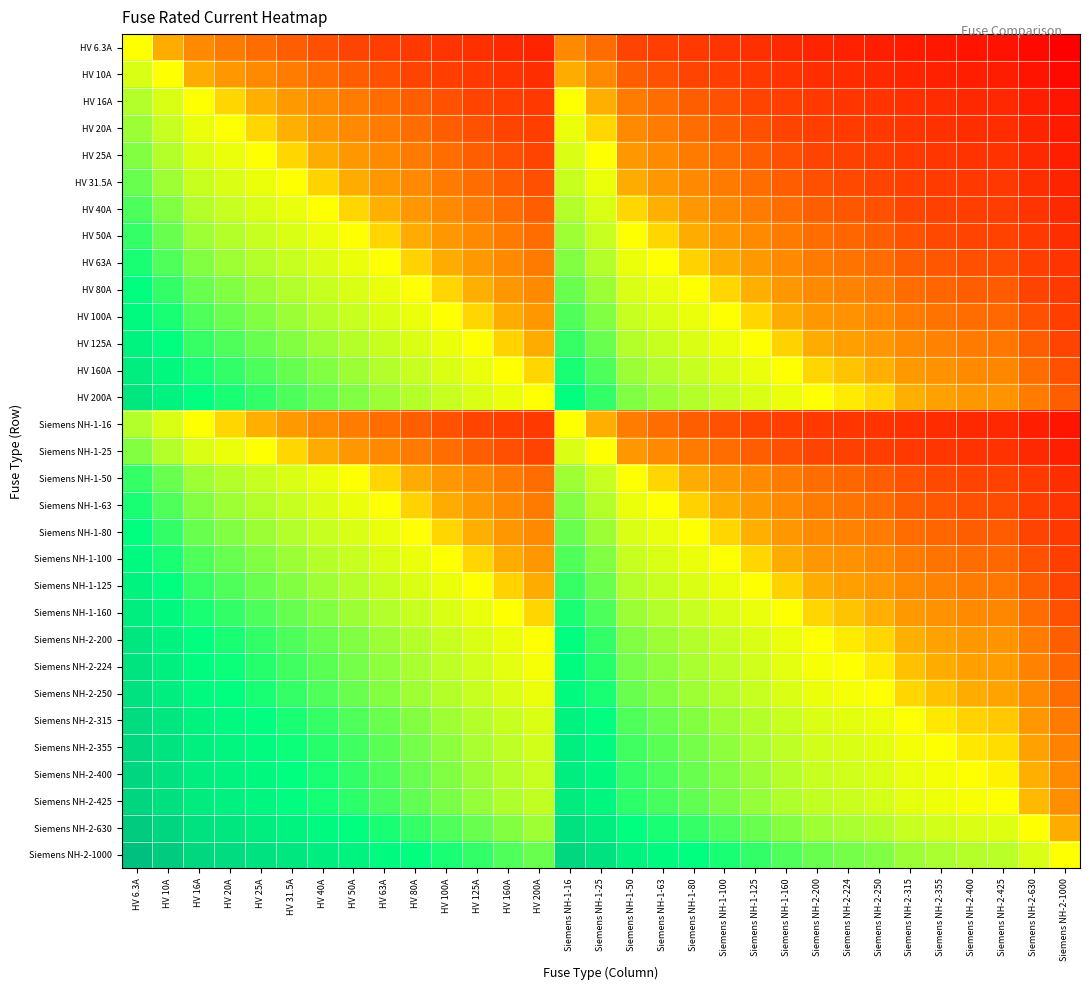

Reading left to right, transcribe all the data shown in this chart.

HV 6.3A: HV 6.3A=0.0	HV 10A=-0.7	HV 16A=-1.3	HV 20A=-1.7	HV 25A=-2.0	HV 31.5A=-2.3	HV 40A=-2.7	HV 50A=-3.0	HV 63A=-3.3	HV 80A=-3.7	HV 100A=-4.0	HV 125A=-4.3	HV 160A=-4.7	HV 200A=-5.0	Siemens NH-1-16=-1.3	Siemens NH-1-25=-2.0	Siemens NH-1-50=-3.0	Siemens NH-1-63=-3.3	Siemens NH-1-80=-3.7	Siemens NH-1-100=-4.0	Siemens NH-1-125=-4.3	Siemens NH-1-160=-4.7	Siemens NH-2-200=-5.0	Siemens NH-2-224=-5.2	Siemens NH-2-250=-5.3	Siemens NH-2-315=-5.6	Siemens NH-2-355=-5.8	Siemens NH-2-400=-6.0	Siemens NH-2-425=-6.1	Siemens NH-2-630=-6.6	Siemens NH-2-1000=-7.3
HV 10A: HV 6.3A=0.7	HV 10A=0.0	HV 16A=-0.7	HV 20A=-1.0	HV 25A=-1.3	HV 31.5A=-1.7	HV 40A=-2.0	HV 50A=-2.3	HV 63A=-2.7	HV 80A=-3.0	HV 100A=-3.3	HV 125A=-3.6	HV 160A=-4.0	HV 200A=-4.3	Siemens NH-1-16=-0.7	Siemens NH-1-25=-1.3	Siemens NH-1-50=-2.3	Siemens NH-1-63=-2.7	Siemens NH-1-80=-3.0	Siemens NH-1-100=-3.3	Siemens NH-1-125=-3.6	Siemens NH-1-160=-4.0	Siemens NH-2-200=-4.3	Siemens NH-2-224=-4.5	Siemens NH-2-250=-4.6	Siemens NH-2-315=-5.0	Siemens NH-2-355=-5.1	Siemens NH-2-400=-5.3	Siemens NH-2-425=-5.4	Siemens NH-2-630=-6.0	Siemens NH-2-1000=-6.6
HV 16A: HV 6.3A=1.3	HV 10A=0.7	HV 16A=0.0	HV 20A=-0.3	HV 25A=-0.6	HV 31.5A=-1.0	HV 40A=-1.3	HV 50A=-1.6	HV 63A=-2.0	HV 80A=-2.3	HV 100A=-2.6	HV 125A=-3.0	HV 160A=-3.3	HV 200A=-3.6	Siemens NH-1-16=0.0	Siemens NH-1-25=-0.6	Siemens NH-1-50=-1.6	Siemens NH-1-63=-2.0	Siemens NH-1-80=-2.3	Siemens NH-1-100=-2.6	Siemens NH-1-125=-3.0	Siemens NH-1-160=-3.3	Siemens NH-2-200=-3.6	Siemens NH-2-224=-3.8	Siemens NH-2-250=-4.0	Siemens NH-2-315=-4.3	Siemens NH-2-355=-4.5	Siemens NH-2-400=-4.6	Siemens NH-2-425=-4.7	Siemens NH-2-630=-5.3	Siemens NH-2-1000=-6.0
HV 20A: HV 6.3A=1.7	HV 10A=1.0	HV 16A=0.3	HV 20A=0.0	HV 25A=-0.3	HV 31.5A=-0.7	HV 40A=-1.0	HV 50A=-1.3	HV 63A=-1.7	HV 80A=-2.0	HV 100A=-2.3	HV 125A=-2.6	HV 160A=-3.0	HV 200A=-3.3	Siemens NH-1-16=0.3	Siemens NH-1-25=-0.3	Siemens NH-1-50=-1.3	Siemens NH-1-63=-1.7	Siemens NH-1-80=-2.0	Siemens NH-1-100=-2.3	Siemens NH-1-125=-2.6	Siemens NH-1-160=-3.0	Siemens NH-2-200=-3.3	Siemens NH-2-224=-3.5	Siemens NH-2-250=-3.6	Siemens NH-2-315=-4.0	Siemens NH-2-355=-4.1	Siemens NH-2-400=-4.3	Siemens NH-2-425=-4.4	Siemens NH-2-630=-5.0	Siemens NH-2-1000=-5.6
HV 25A: HV 6.3A=2.0	HV 10A=1.3	HV 16A=0.6	HV 20A=0.3	HV 25A=0.0	HV 31.5A=-0.3	HV 40A=-0.7	HV 50A=-1.0	HV 63A=-1.3	HV 80A=-1.7	HV 100A=-2.0	HV 125A=-2.3	HV 160A=-2.7	HV 200A=-3.0	Siemens NH-1-16=0.6	Siemens NH-1-25=0.0	Siemens NH-1-50=-1.0	Siemens NH-1-63=-1.3	Siemens NH-1-80=-1.7	Siemens NH-1-100=-2.0	Siemens NH-1-125=-2.3	Siemens NH-1-160=-2.7	Siemens NH-2-200=-3.0	Siemens NH-2-224=-3.2	Siemens NH-2-250=-3.3	Siemens NH-2-315=-3.7	Siemens NH-2-355=-3.8	Siemens NH-2-400=-4.0	Siemens NH-2-425=-4.1	Siemens NH-2-630=-4.7	Siemens NH-2-1000=-5.3
HV 31.5A: HV 6.3A=2.3	HV 10A=1.7	HV 16A=1.0	HV 20A=0.7	HV 25A=0.3	HV 31.5A=0.0	HV 40A=-0.3	HV 50A=-0.7	HV 63A=-1.0	HV 80A=-1.3	HV 100A=-1.7	HV 125A=-2.0	HV 160A=-2.3	HV 200A=-2.7	Siemens NH-1-16=1.0	Siemens NH-1-25=0.3	Siemens NH-1-50=-0.7	Siemens NH-1-63=-1.0	Siemens NH-1-80=-1.3	Siemens NH-1-100=-1.7	Siemens NH-1-125=-2.0	Siemens NH-1-160=-2.3	Siemens NH-2-200=-2.7	Siemens NH-2-224=-2.8	Siemens NH-2-250=-3.0	Siemens NH-2-315=-3.3	Siemens NH-2-355=-3.5	Siemens NH-2-400=-3.7	Siemens NH-2-425=-3.8	Siemens NH-2-630=-4.3	Siemens NH-2-1000=-5.0
HV 40A: HV 6.3A=2.7	HV 10A=2.0	HV 16A=1.3	HV 20A=1.0	HV 25A=0.7	HV 31.5A=0.3	HV 40A=0.0	HV 50A=-0.3	HV 63A=-0.7	HV 80A=-1.0	HV 100A=-1.3	HV 125A=-1.6	HV 160A=-2.0	HV 200A=-2.3	Siemens NH-1-16=1.3	Siemens NH-1-25=0.7	Siemens NH-1-50=-0.3	Siemens NH-1-63=-0.7	Siemens NH-1-80=-1.0	Siemens NH-1-100=-1.3	Siemens NH-1-125=-1.6	Siemens NH-1-160=-2.0	Siemens NH-2-200=-2.3	Siemens NH-2-224=-2.5	Siemens NH-2-250=-2.6	Siemens NH-2-315=-3.0	Siemens NH-2-355=-3.1	Siemens NH-2-400=-3.3	Siemens NH-2-425=-3.4	Siemens NH-2-630=-4.0	Siemens NH-2-1000=-4.6
HV 50A: HV 6.3A=3.0	HV 10A=2.3	HV 16A=1.6	HV 20A=1.3	HV 25A=1.0	HV 31.5A=0.7	HV 40A=0.3	HV 50A=0.0	HV 63A=-0.3	HV 80A=-0.7	HV 100A=-1.0	HV 125A=-1.3	HV 160A=-1.7	HV 200A=-2.0	Siemens NH-1-16=1.6	Siemens NH-1-25=1.0	Siemens NH-1-50=0.0	Siemens NH-1-63=-0.3	Siemens NH-1-80=-0.7	Siemens NH-1-100=-1.0	Siemens NH-1-125=-1.3	Siemens NH-1-160=-1.7	Siemens NH-2-200=-2.0	Siemens NH-2-224=-2.2	Siemens NH-2-250=-2.3	Siemens NH-2-315=-2.7	Siemens NH-2-355=-2.8	Siemens NH-2-400=-3.0	Siemens NH-2-425=-3.1	Siemens NH-2-630=-3.7	Siemens NH-2-1000=-4.3
HV 63A: HV 6.3A=3.3	HV 10A=2.7	HV 16A=2.0	HV 20A=1.7	HV 25A=1.3	HV 31.5A=1.0	HV 40A=0.7	HV 50A=0.3	HV 63A=0.0	HV 80A=-0.3	HV 100A=-0.7	HV 125A=-1.0	HV 160A=-1.3	HV 200A=-1.7	Siemens NH-1-16=2.0	Siemens NH-1-25=1.3	Siemens NH-1-50=0.3	Siemens NH-1-63=0.0	Siemens NH-1-80=-0.3	Siemens NH-1-100=-0.7	Siemens NH-1-125=-1.0	Siemens NH-1-160=-1.3	Siemens NH-2-200=-1.7	Siemens NH-2-224=-1.8	Siemens NH-2-250=-2.0	Siemens NH-2-315=-2.3	Siemens NH-2-355=-2.5	Siemens NH-2-400=-2.7	Siemens NH-2-425=-2.8	Siemens NH-2-630=-3.3	Siemens NH-2-1000=-4.0
HV 80A: HV 6.3A=3.7	HV 10A=3.0	HV 16A=2.3	HV 20A=2.0	HV 25A=1.7	HV 31.5A=1.3	HV 40A=1.0	HV 50A=0.7	HV 63A=0.3	HV 80A=0.0	HV 100A=-0.3	HV 125A=-0.6	HV 160A=-1.0	HV 200A=-1.3	Siemens NH-1-16=2.3	Siemens NH-1-25=1.7	Siemens NH-1-50=0.7	Siemens NH-1-63=0.3	Siemens NH-1-80=0.0	Siemens NH-1-100=-0.3	Siemens NH-1-125=-0.6	Siemens NH-1-160=-1.0	Siemens NH-2-200=-1.3	Siemens NH-2-224=-1.5	Siemens NH-2-250=-1.6	Siemens NH-2-315=-2.0	Siemens NH-2-355=-2.1	Siemens NH-2-400=-2.3	Siemens NH-2-425=-2.4	Siemens NH-2-630=-3.0	Siemens NH-2-1000=-3.6
HV 100A: HV 6.3A=4.0	HV 10A=3.3	HV 16A=2.6	HV 20A=2.3	HV 25A=2.0	HV 31.5A=1.7	HV 40A=1.3	HV 50A=1.0	HV 63A=0.7	HV 80A=0.3	HV 100A=0.0	HV 125A=-0.3	HV 160A=-0.7	HV 200A=-1.0	Siemens NH-1-16=2.6	Siemens NH-1-25=2.0	Siemens NH-1-50=1.0	Siemens NH-1-63=0.7	Siemens NH-1-80=0.3	Siemens NH-1-100=0.0	Siemens NH-1-125=-0.3	Siemens NH-1-160=-0.7	Siemens NH-2-200=-1.0	Siemens NH-2-224=-1.2	Siemens NH-2-250=-1.3	Siemens NH-2-315=-1.7	Siemens NH-2-355=-1.8	Siemens NH-2-400=-2.0	Siemens NH-2-425=-2.1	Siemens NH-2-630=-2.7	Siemens NH-2-1000=-3.3
HV 125A: HV 6.3A=4.3	HV 10A=3.6	HV 16A=3.0	HV 20A=2.6	HV 25A=2.3	HV 31.5A=2.0	HV 40A=1.6	HV 50A=1.3	HV 63A=1.0	HV 80A=0.6	HV 100A=0.3	HV 125A=0.0	HV 160A=-0.4	HV 200A=-0.7	Siemens NH-1-16=3.0	Siemens NH-1-25=2.3	Siemens NH-1-50=1.3	Siemens NH-1-63=1.0	Siemens NH-1-80=0.6	Siemens NH-1-100=0.3	Siemens NH-1-125=0.0	Siemens NH-1-160=-0.4	Siemens NH-2-200=-0.7	Siemens NH-2-224=-0.8	Siemens NH-2-250=-1.0	Siemens NH-2-315=-1.3	Siemens NH-2-355=-1.5	Siemens NH-2-400=-1.7	Siemens NH-2-425=-1.8	Siemens NH-2-630=-2.3	Siemens NH-2-1000=-3.0
HV 160A: HV 6.3A=4.7	HV 10A=4.0	HV 16A=3.3	HV 20A=3.0	HV 25A=2.7	HV 31.5A=2.3	HV 40A=2.0	HV 50A=1.7	HV 63A=1.3	HV 80A=1.0	HV 100A=0.7	HV 125A=0.4	HV 160A=0.0	HV 200A=-0.3	Siemens NH-1-16=3.3	Siemens NH-1-25=2.7	Siemens NH-1-50=1.7	Siemens NH-1-63=1.3	Siemens NH-1-80=1.0	Siemens NH-1-100=0.7	Siemens NH-1-125=0.4	Siemens NH-1-160=0.0	Siemens NH-2-200=-0.3	Siemens NH-2-224=-0.5	Siemens NH-2-250=-0.6	Siemens NH-2-315=-1.0	Siemens NH-2-355=-1.1	Siemens NH-2-400=-1.3	Siemens NH-2-425=-1.4	Siemens NH-2-630=-2.0	Siemens NH-2-1000=-2.6
HV 200A: HV 6.3A=5.0	HV 10A=4.3	HV 16A=3.6	HV 20A=3.3	HV 25A=3.0	HV 31.5A=2.7	HV 40A=2.3	HV 50A=2.0	HV 63A=1.7	HV 80A=1.3	HV 100A=1.0	HV 125A=0.7	HV 160A=0.3	HV 200A=0.0	Siemens NH-1-16=3.6	Siemens NH-1-25=3.0	Siemens NH-1-50=2.0	Siemens NH-1-63=1.7	Siemens NH-1-80=1.3	Siemens NH-1-100=1.0	Siemens NH-1-125=0.7	Siemens NH-1-160=0.3	Siemens NH-2-200=0.0	Siemens NH-2-224=-0.2	Siemens NH-2-250=-0.3	Siemens NH-2-315=-0.7	Siemens NH-2-355=-0.8	Siemens NH-2-400=-1.0	Siemens NH-2-425=-1.1	Siemens NH-2-630=-1.7	Siemens NH-2-1000=-2.3
Siemens NH-1-16: HV 6.3A=1.3	HV 10A=0.7	HV 16A=0.0	HV 20A=-0.3	HV 25A=-0.6	HV 31.5A=-1.0	HV 40A=-1.3	HV 50A=-1.6	HV 63A=-2.0	HV 80A=-2.3	HV 100A=-2.6	HV 125A=-3.0	HV 160A=-3.3	HV 200A=-3.6	Siemens NH-1-16=0.0	Siemens NH-1-25=-0.6	Siemens NH-1-50=-1.6	Siemens NH-1-63=-2.0	Siemens NH-1-80=-2.3	Siemens NH-1-100=-2.6	Siemens NH-1-125=-3.0	Siemens NH-1-160=-3.3	Siemens NH-2-200=-3.6	Siemens NH-2-224=-3.8	Siemens NH-2-250=-4.0	Siemens NH-2-315=-4.3	Siemens NH-2-355=-4.5	Siemens NH-2-400=-4.6	Siemens NH-2-425=-4.7	Siemens NH-2-630=-5.3	Siemens NH-2-1000=-6.0
Siemens NH-1-25: HV 6.3A=2.0	HV 10A=1.3	HV 16A=0.6	HV 20A=0.3	HV 25A=0.0	HV 31.5A=-0.3	HV 40A=-0.7	HV 50A=-1.0	HV 63A=-1.3	HV 80A=-1.7	HV 100A=-2.0	HV 125A=-2.3	HV 160A=-2.7	HV 200A=-3.0	Siemens NH-1-16=0.6	Siemens NH-1-25=0.0	Siemens NH-1-50=-1.0	Siemens NH-1-63=-1.3	Siemens NH-1-80=-1.7	Siemens NH-1-100=-2.0	Siemens NH-1-125=-2.3	Siemens NH-1-160=-2.7	Siemens NH-2-200=-3.0	Siemens NH-2-224=-3.2	Siemens NH-2-250=-3.3	Siemens NH-2-315=-3.7	Siemens NH-2-355=-3.8	Siemens NH-2-400=-4.0	Siemens NH-2-425=-4.1	Siemens NH-2-630=-4.7	Siemens NH-2-1000=-5.3
Siemens NH-1-50: HV 6.3A=3.0	HV 10A=2.3	HV 16A=1.6	HV 20A=1.3	HV 25A=1.0	HV 31.5A=0.7	HV 40A=0.3	HV 50A=0.0	HV 63A=-0.3	HV 80A=-0.7	HV 100A=-1.0	HV 125A=-1.3	HV 160A=-1.7	HV 200A=-2.0	Siemens NH-1-16=1.6	Siemens NH-1-25=1.0	Siemens NH-1-50=0.0	Siemens NH-1-63=-0.3	Siemens NH-1-80=-0.7	Siemens NH-1-100=-1.0	Siemens NH-1-125=-1.3	Siemens NH-1-160=-1.7	Siemens NH-2-200=-2.0	Siemens NH-2-224=-2.2	Siemens NH-2-250=-2.3	Siemens NH-2-315=-2.7	Siemens NH-2-355=-2.8	Siemens NH-2-400=-3.0	Siemens NH-2-425=-3.1	Siemens NH-2-630=-3.7	Siemens NH-2-1000=-4.3
Siemens NH-1-63: HV 6.3A=3.3	HV 10A=2.7	HV 16A=2.0	HV 20A=1.7	HV 25A=1.3	HV 31.5A=1.0	HV 40A=0.7	HV 50A=0.3	HV 63A=0.0	HV 80A=-0.3	HV 100A=-0.7	HV 125A=-1.0	HV 160A=-1.3	HV 200A=-1.7	Siemens NH-1-16=2.0	Siemens NH-1-25=1.3	Siemens NH-1-50=0.3	Siemens NH-1-63=0.0	Siemens NH-1-80=-0.3	Siemens NH-1-100=-0.7	Siemens NH-1-125=-1.0	Siemens NH-1-160=-1.3	Siemens NH-2-200=-1.7	Siemens NH-2-224=-1.8	Siemens NH-2-250=-2.0	Siemens NH-2-315=-2.3	Siemens NH-2-355=-2.5	Siemens NH-2-400=-2.7	Siemens NH-2-425=-2.8	Siemens NH-2-630=-3.3	Siemens NH-2-1000=-4.0
Siemens NH-1-80: HV 6.3A=3.7	HV 10A=3.0	HV 16A=2.3	HV 20A=2.0	HV 25A=1.7	HV 31.5A=1.3	HV 40A=1.0	HV 50A=0.7	HV 63A=0.3	HV 80A=0.0	HV 100A=-0.3	HV 125A=-0.6	HV 160A=-1.0	HV 200A=-1.3	Siemens NH-1-16=2.3	Siemens NH-1-25=1.7	Siemens NH-1-50=0.7	Siemens NH-1-63=0.3	Siemens NH-1-80=0.0	Siemens NH-1-100=-0.3	Siemens NH-1-125=-0.6	Siemens NH-1-160=-1.0	Siemens NH-2-200=-1.3	Siemens NH-2-224=-1.5	Siemens NH-2-250=-1.6	Siemens NH-2-315=-2.0	Siemens NH-2-355=-2.1	Siemens NH-2-400=-2.3	Siemens NH-2-425=-2.4	Siemens NH-2-630=-3.0	Siemens NH-2-1000=-3.6
Siemens NH-1-100: HV 6.3A=4.0	HV 10A=3.3	HV 16A=2.6	HV 20A=2.3	HV 25A=2.0	HV 31.5A=1.7	HV 40A=1.3	HV 50A=1.0	HV 63A=0.7	HV 80A=0.3	HV 100A=0.0	HV 125A=-0.3	HV 160A=-0.7	HV 200A=-1.0	Siemens NH-1-16=2.6	Siemens NH-1-25=2.0	Siemens NH-1-50=1.0	Siemens NH-1-63=0.7	Siemens NH-1-80=0.3	Siemens NH-1-100=0.0	Siemens NH-1-125=-0.3	Siemens NH-1-160=-0.7	Siemens NH-2-200=-1.0	Siemens NH-2-224=-1.2	Siemens NH-2-250=-1.3	Siemens NH-2-315=-1.7	Siemens NH-2-355=-1.8	Siemens NH-2-400=-2.0	Siemens NH-2-425=-2.1	Siemens NH-2-630=-2.7	Siemens NH-2-1000=-3.3
Siemens NH-1-125: HV 6.3A=4.3	HV 10A=3.6	HV 16A=3.0	HV 20A=2.6	HV 25A=2.3	HV 31.5A=2.0	HV 40A=1.6	HV 50A=1.3	HV 63A=1.0	HV 80A=0.6	HV 100A=0.3	HV 125A=0.0	HV 160A=-0.4	HV 200A=-0.7	Siemens NH-1-16=3.0	Siemens NH-1-25=2.3	Siemens NH-1-50=1.3	Siemens NH-1-63=1.0	Siemens NH-1-80=0.6	Siemens NH-1-100=0.3	Siemens NH-1-125=0.0	Siemens NH-1-160=-0.4	Siemens NH-2-200=-0.7	Siemens NH-2-224=-0.8	Siemens NH-2-250=-1.0	Siemens NH-2-315=-1.3	Siemens NH-2-355=-1.5	Siemens NH-2-400=-1.7	Siemens NH-2-425=-1.8	Siemens NH-2-630=-2.3	Siemens NH-2-1000=-3.0
Siemens NH-1-160: HV 6.3A=4.7	HV 10A=4.0	HV 16A=3.3	HV 20A=3.0	HV 25A=2.7	HV 31.5A=2.3	HV 40A=2.0	HV 50A=1.7	HV 63A=1.3	HV 80A=1.0	HV 100A=0.7	HV 125A=0.4	HV 160A=0.0	HV 200A=-0.3	Siemens NH-1-16=3.3	Siemens NH-1-25=2.7	Siemens NH-1-50=1.7	Siemens NH-1-63=1.3	Siemens NH-1-80=1.0	Siemens NH-1-100=0.7	Siemens NH-1-125=0.4	Siemens NH-1-160=0.0	Siemens NH-2-200=-0.3	Siemens NH-2-224=-0.5	Siemens NH-2-250=-0.6	Siemens NH-2-315=-1.0	Siemens NH-2-355=-1.1	Siemens NH-2-400=-1.3	Siemens NH-2-425=-1.4	Siemens NH-2-630=-2.0	Siemens NH-2-1000=-2.6
Siemens NH-2-200: HV 6.3A=5.0	HV 10A=4.3	HV 16A=3.6	HV 20A=3.3	HV 25A=3.0	HV 31.5A=2.7	HV 40A=2.3	HV 50A=2.0	HV 63A=1.7	HV 80A=1.3	HV 100A=1.0	HV 125A=0.7	HV 160A=0.3	HV 200A=0.0	Siemens NH-1-16=3.6	Siemens NH-1-25=3.0	Siemens NH-1-50=2.0	Siemens NH-1-63=1.7	Siemens NH-1-80=1.3	Siemens NH-1-100=1.0	Siemens NH-1-125=0.7	Siemens NH-1-160=0.3	Siemens NH-2-200=0.0	Siemens NH-2-224=-0.2	Siemens NH-2-250=-0.3	Siemens NH-2-315=-0.7	Siemens NH-2-355=-0.8	Siemens NH-2-400=-1.0	Siemens NH-2-425=-1.1	Siemens NH-2-630=-1.7	Siemens NH-2-1000=-2.3
Siemens NH-2-224: HV 6.3A=5.2	HV 10A=4.5	HV 16A=3.8	HV 20A=3.5	HV 25A=3.2	HV 31.5A=2.8	HV 40A=2.5	HV 50A=2.2	HV 63A=1.8	HV 80A=1.5	HV 100A=1.2	HV 125A=0.8	HV 160A=0.5	HV 200A=0.2	Siemens NH-1-16=3.8	Siemens NH-1-25=3.2	Siemens NH-1-50=2.2	Siemens NH-1-63=1.8	Siemens NH-1-80=1.5	Siemens NH-1-100=1.2	Siemens NH-1-125=0.8	Siemens NH-1-160=0.5	Siemens NH-2-200=0.2	Siemens NH-2-224=0.0	Siemens NH-2-250=-0.2	Siemens NH-2-315=-0.5	Siemens NH-2-355=-0.7	Siemens NH-2-400=-0.8	Siemens NH-2-425=-0.9	Siemens NH-2-630=-1.5	Siemens NH-2-1000=-2.2
Siemens NH-2-250: HV 6.3A=5.3	HV 10A=4.6	HV 16A=4.0	HV 20A=3.6	HV 25A=3.3	HV 31.5A=3.0	HV 40A=2.6	HV 50A=2.3	HV 63A=2.0	HV 80A=1.6	HV 100A=1.3	HV 125A=1.0	HV 160A=0.6	HV 200A=0.3	Siemens NH-1-16=4.0	Siemens NH-1-25=3.3	Siemens NH-1-50=2.3	Siemens NH-1-63=2.0	Siemens NH-1-80=1.6	Siemens NH-1-100=1.3	Siemens NH-1-125=1.0	Siemens NH-1-160=0.6	Siemens NH-2-200=0.3	Siemens NH-2-224=0.2	Siemens NH-2-250=0.0	Siemens NH-2-315=-0.3	Siemens NH-2-355=-0.5	Siemens NH-2-400=-0.7	Siemens NH-2-425=-0.8	Siemens NH-2-630=-1.3	Siemens NH-2-1000=-2.0
Siemens NH-2-315: HV 6.3A=5.6	HV 10A=5.0	HV 16A=4.3	HV 20A=4.0	HV 25A=3.7	HV 31.5A=3.3	HV 40A=3.0	HV 50A=2.7	HV 63A=2.3	HV 80A=2.0	HV 100A=1.7	HV 125A=1.3	HV 160A=1.0	HV 200A=0.7	Siemens NH-1-16=4.3	Siemens NH-1-25=3.7	Siemens NH-1-50=2.7	Siemens NH-1-63=2.3	Siemens NH-1-80=2.0	Siemens NH-1-100=1.7	Siemens NH-1-125=1.3	Siemens NH-1-160=1.0	Siemens NH-2-200=0.7	Siemens NH-2-224=0.5	Siemens NH-2-250=0.3	Siemens NH-2-315=0.0	Siemens NH-2-355=-0.2	Siemens NH-2-400=-0.3	Siemens NH-2-425=-0.4	Siemens NH-2-630=-1.0	Siemens NH-2-1000=-1.7
Siemens NH-2-355: HV 6.3A=5.8	HV 10A=5.1	HV 16A=4.5	HV 20A=4.1	HV 25A=3.8	HV 31.5A=3.5	HV 40A=3.1	HV 50A=2.8	HV 63A=2.5	HV 80A=2.1	HV 100A=1.8	HV 125A=1.5	HV 160A=1.1	HV 200A=0.8	Siemens NH-1-16=4.5	Siemens NH-1-25=3.8	Siemens NH-1-50=2.8	Siemens NH-1-63=2.5	Siemens NH-1-80=2.1	Siemens NH-1-100=1.8	Siemens NH-1-125=1.5	Siemens NH-1-160=1.1	Siemens NH-2-200=0.8	Siemens NH-2-224=0.7	Siemens NH-2-250=0.5	Siemens NH-2-315=0.2	Siemens NH-2-355=0.0	Siemens NH-2-400=-0.2	Siemens NH-2-425=-0.3	Siemens NH-2-630=-0.8	Siemens NH-2-1000=-1.5
Siemens NH-2-400: HV 6.3A=6.0	HV 10A=5.3	HV 16A=4.6	HV 20A=4.3	HV 25A=4.0	HV 31.5A=3.7	HV 40A=3.3	HV 50A=3.0	HV 63A=2.7	HV 80A=2.3	HV 100A=2.0	HV 125A=1.7	HV 160A=1.3	HV 200A=1.0	Siemens NH-1-16=4.6	Siemens NH-1-25=4.0	Siemens NH-1-50=3.0	Siemens NH-1-63=2.7	Siemens NH-1-80=2.3	Siemens NH-1-100=2.0	Siemens NH-1-125=1.7	Siemens NH-1-160=1.3	Siemens NH-2-200=1.0	Siemens NH-2-224=0.8	Siemens NH-2-250=0.7	Siemens NH-2-315=0.3	Siemens NH-2-355=0.2	Siemens NH-2-400=0.0	Siemens NH-2-425=-0.1	Siemens NH-2-630=-0.7	Siemens NH-2-1000=-1.3
Siemens NH-2-425: HV 6.3A=6.1	HV 10A=5.4	HV 16A=4.7	HV 20A=4.4	HV 25A=4.1	HV 31.5A=3.8	HV 40A=3.4	HV 50A=3.1	HV 63A=2.8	HV 80A=2.4	HV 100A=2.1	HV 125A=1.8	HV 160A=1.4	HV 200A=1.1	Siemens NH-1-16=4.7	Siemens NH-1-25=4.1	Siemens NH-1-50=3.1	Siemens NH-1-63=2.8	Siemens NH-1-80=2.4	Siemens NH-1-100=2.1	Siemens NH-1-125=1.8	Siemens NH-1-160=1.4	Siemens NH-2-200=1.1	Siemens NH-2-224=0.9	Siemens NH-2-250=0.8	Siemens NH-2-315=0.4	Siemens NH-2-355=0.3	Siemens NH-2-400=0.1	Siemens NH-2-425=0.0	Siemens NH-2-630=-0.6	Siemens NH-2-1000=-1.2
Siemens NH-2-630: HV 6.3A=6.6	HV 10A=6.0	HV 16A=5.3	HV 20A=5.0	HV 25A=4.7	HV 31.5A=4.3	HV 40A=4.0	HV 50A=3.7	HV 63A=3.3	HV 80A=3.0	HV 100A=2.7	HV 125A=2.3	HV 160A=2.0	HV 200A=1.7	Siemens NH-1-16=5.3	Siemens NH-1-25=4.7	Siemens NH-1-50=3.7	Siemens NH-1-63=3.3	Siemens NH-1-80=3.0	Siemens NH-1-100=2.7	Siemens NH-1-125=2.3	Siemens NH-1-160=2.0	Siemens NH-2-200=1.7	Siemens NH-2-224=1.5	Siemens NH-2-250=1.3	Siemens NH-2-315=1.0	Siemens NH-2-355=0.8	Siemens NH-2-400=0.7	Siemens NH-2-425=0.6	Siemens NH-2-630=0.0	Siemens NH-2-1000=-0.7
Siemens NH-2-1000: HV 6.3A=7.3	HV 10A=6.6	HV 16A=6.0	HV 20A=5.6	HV 25A=5.3	HV 31.5A=5.0	HV 40A=4.6	HV 50A=4.3	HV 63A=4.0	HV 80A=3.6	HV 100A=3.3	HV 125A=3.0	HV 160A=2.6	HV 200A=2.3	Siemens NH-1-16=6.0	Siemens NH-1-25=5.3	Siemens NH-1-50=4.3	Siemens NH-1-63=4.0	Siemens NH-1-80=3.6	Siemens NH-1-100=3.3	Siemens NH-1-125=3.0	Siemens NH-1-160=2.6	Siemens NH-2-200=2.3	Siemens NH-2-224=2.2	Siemens NH-2-250=2.0	Siemens NH-2-315=1.7	Siemens NH-2-355=1.5	Siemens NH-2-400=1.3	Siemens NH-2-425=1.2	Siemens NH-2-630=0.7	Siemens NH-2-1000=0.0